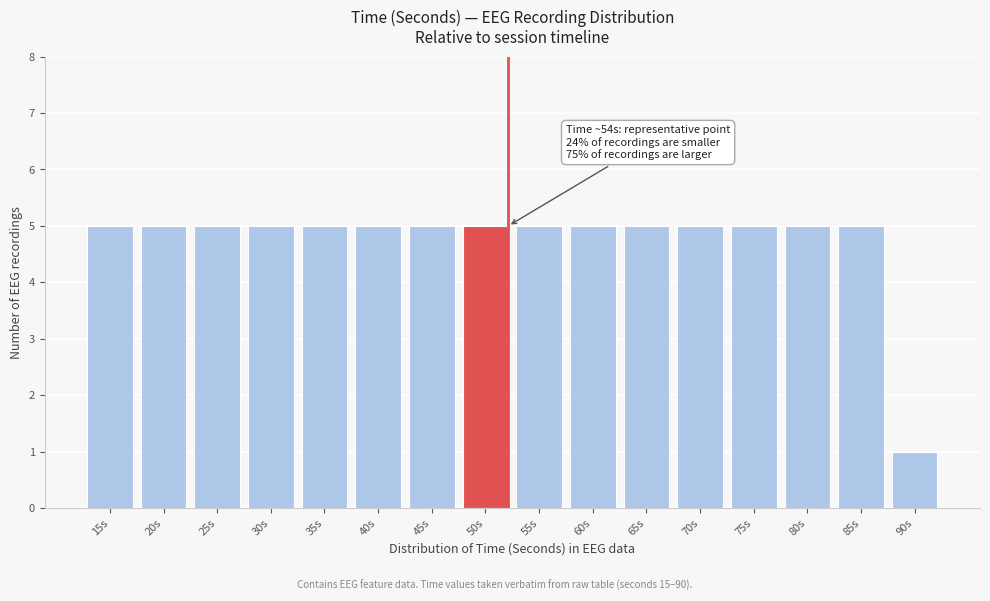

Reading right to left, transcribe all the data shown in this chart.

90s=1	85s=5	80s=5	75s=5	70s=5	65s=5	60s=5	55s=5	50s=5	45s=5	40s=5	35s=5	30s=5	25s=5	20s=5	15s=5